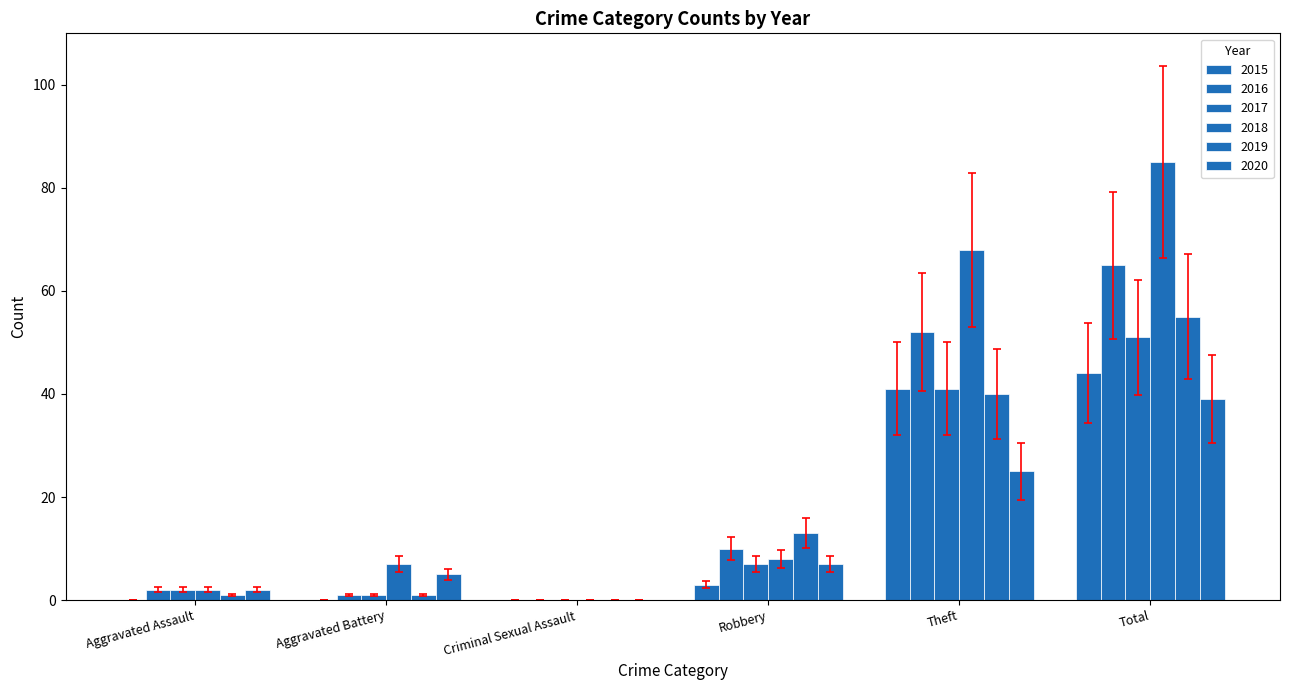

Rank the categories by 2017 value from lowest to highest.

Criminal Sexual Assault, Aggravated Battery, Aggravated Assault, Robbery, Theft, Total